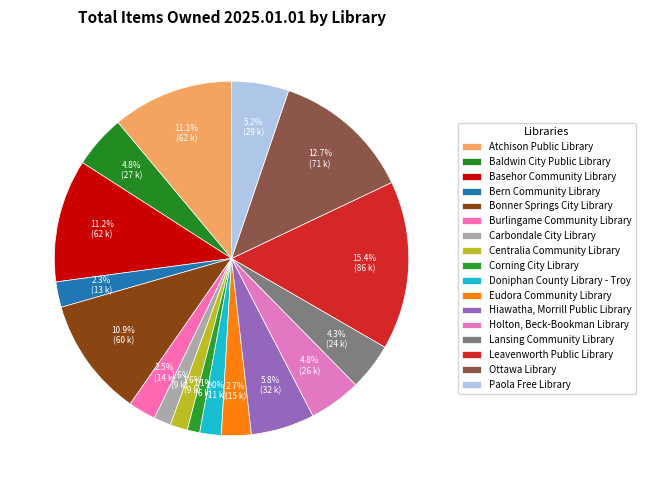

To the nearest percent, what is the difference between the largest and smallest slice percentages?

14%